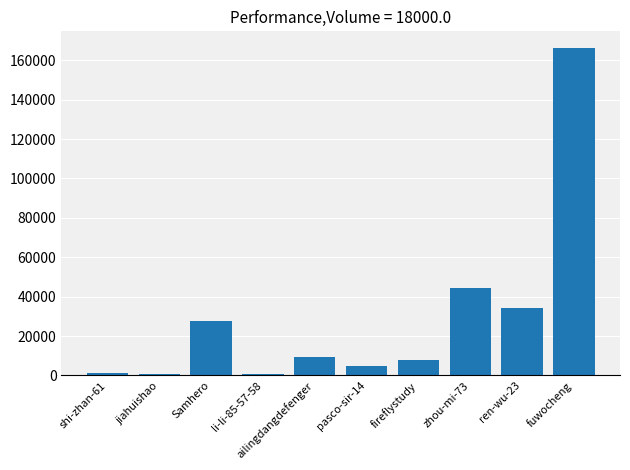

What is the maximum value shown in the chart?

166359